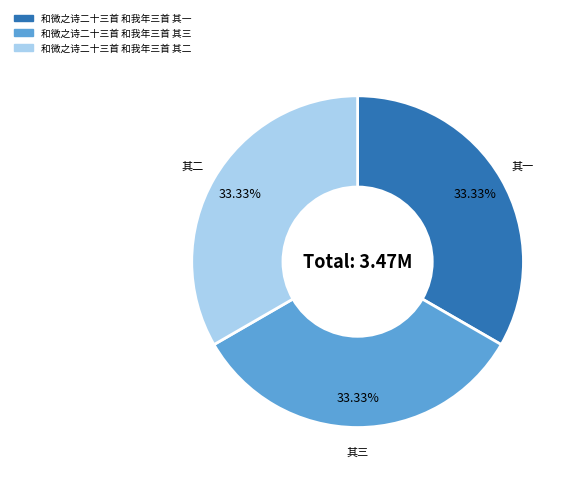

The 和微之诗二十三首 和我年三首 其一 slice represents 33% of the pie. True or false?

True